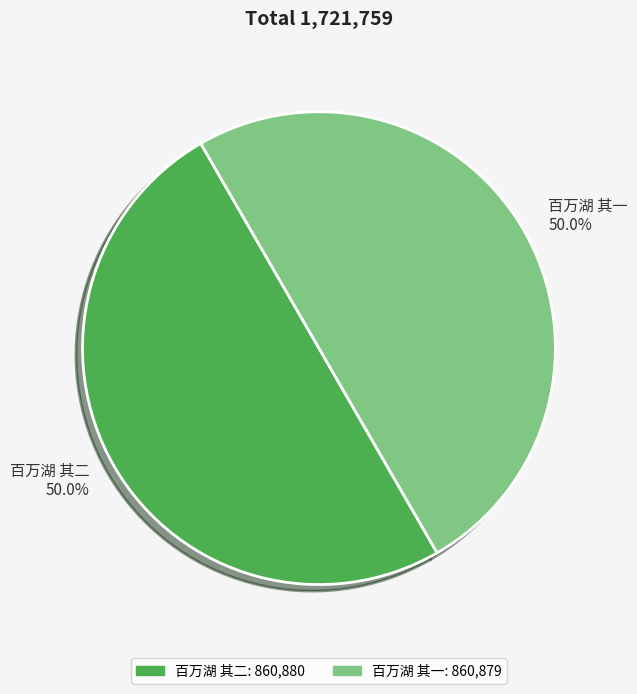

To the nearest percent, what percentage of the pie is 百万湖 其一?

50%